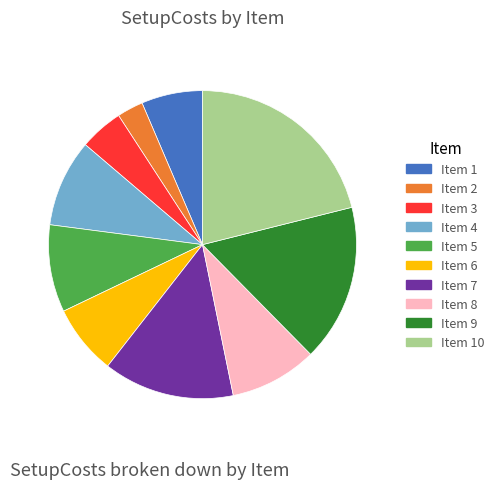

Approximately how many times larger is the value at Item 4 compared to Item 2?

3.3